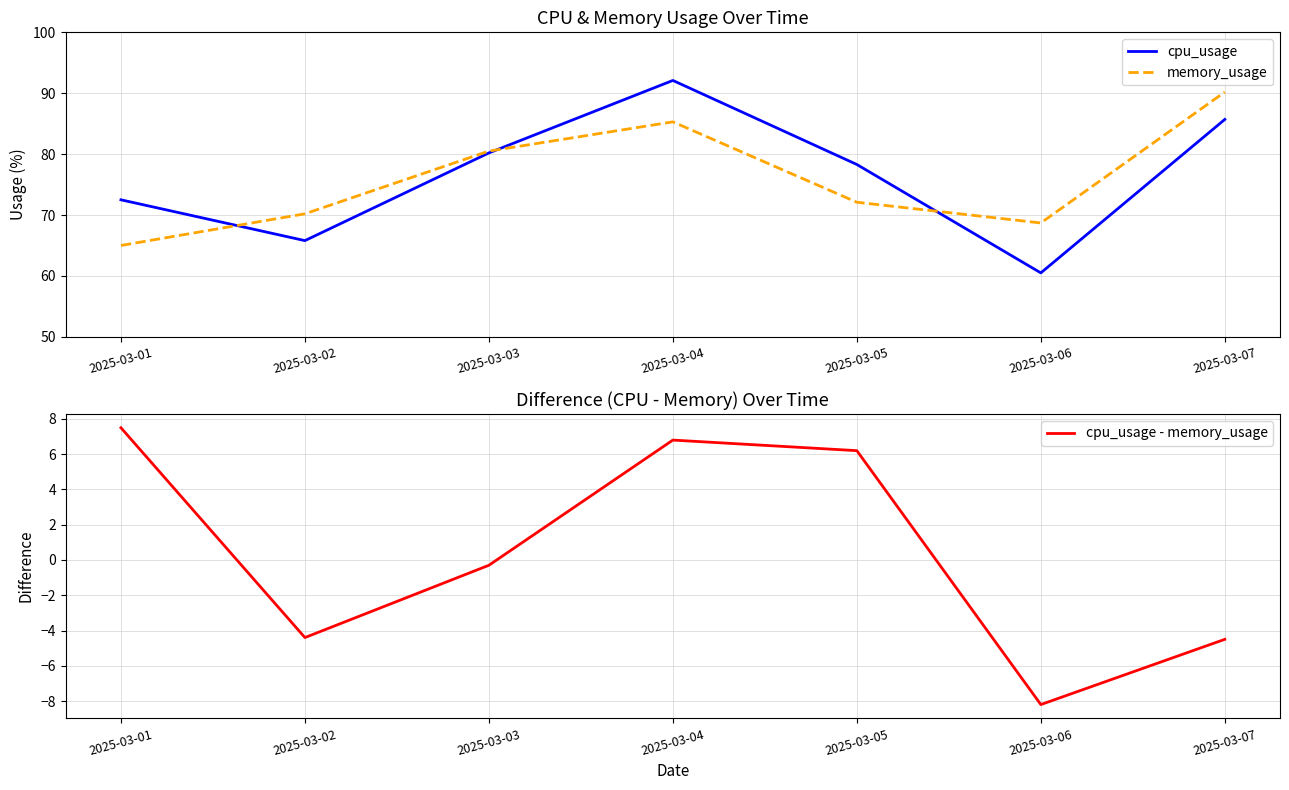

True or false: cpu_usage - memory_usage has a value of 7.5 at 2025-03-01.

True